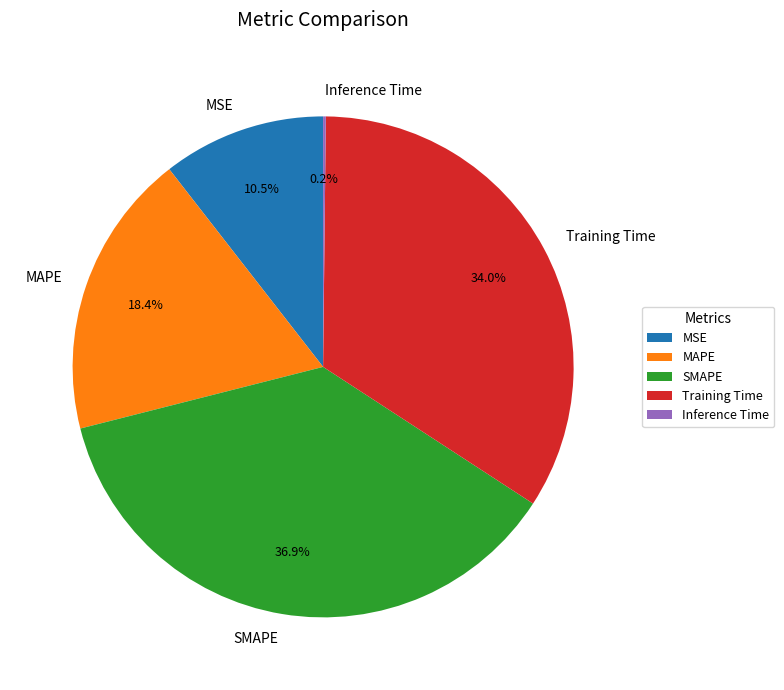

Between MSE and SMAPE, which is larger?

SMAPE